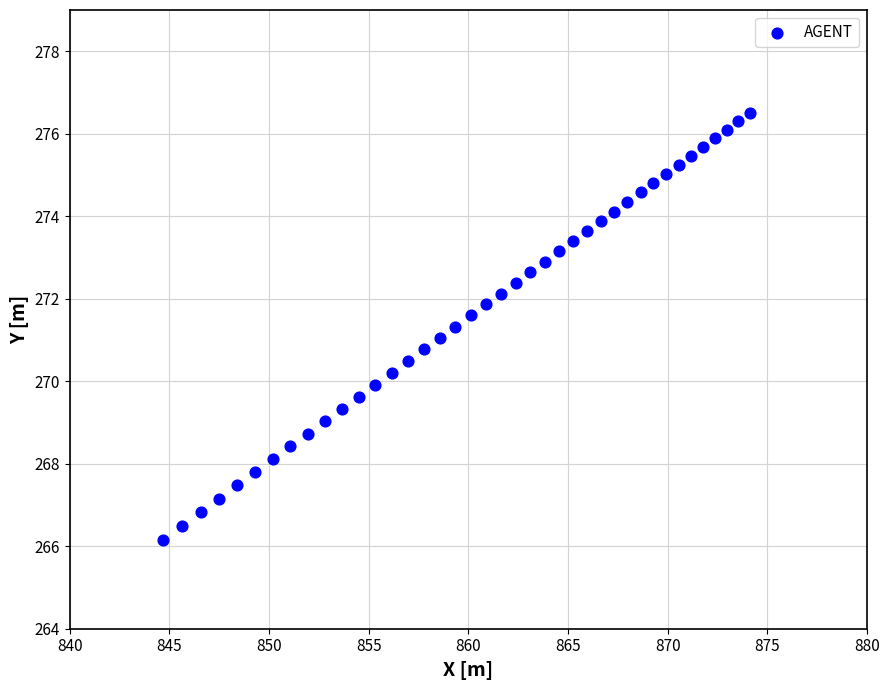

What is the range of Y values (max minus min)?

10.3